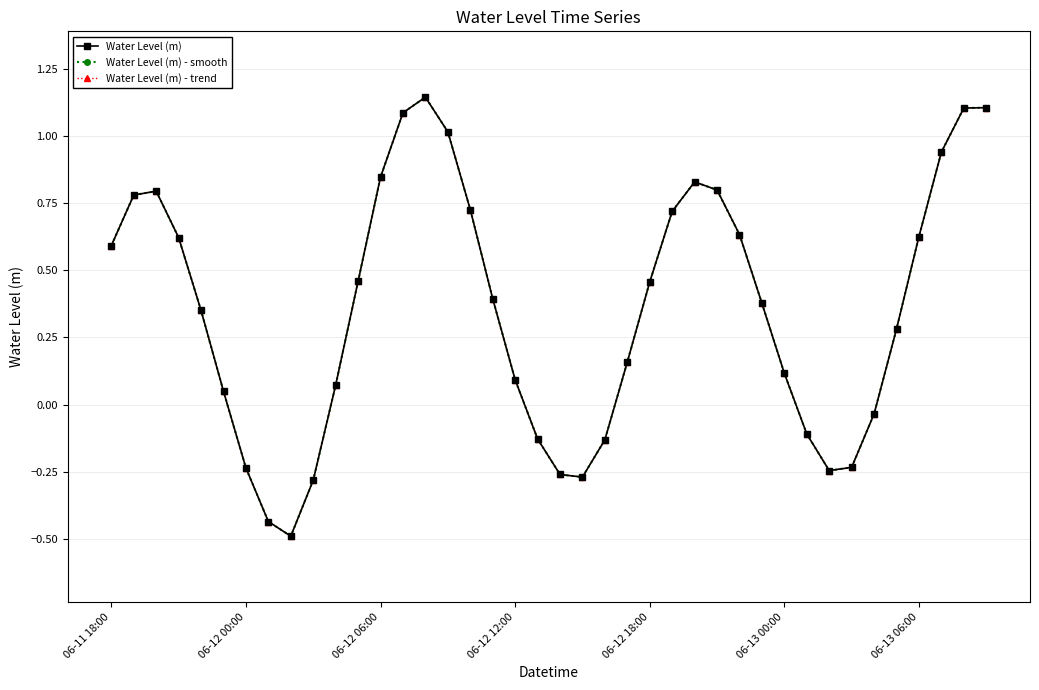

Does the chart have visible grid lines?

Yes